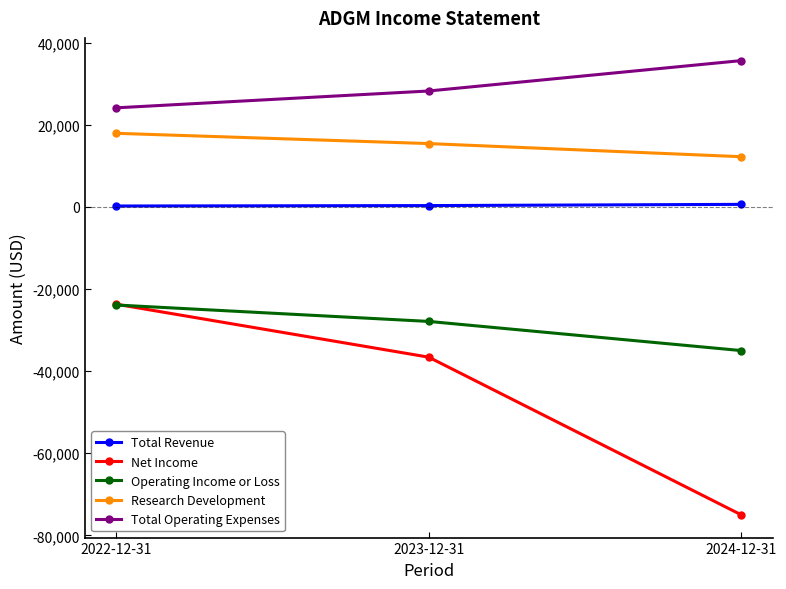

What position from the right is 2023-12-31?

2